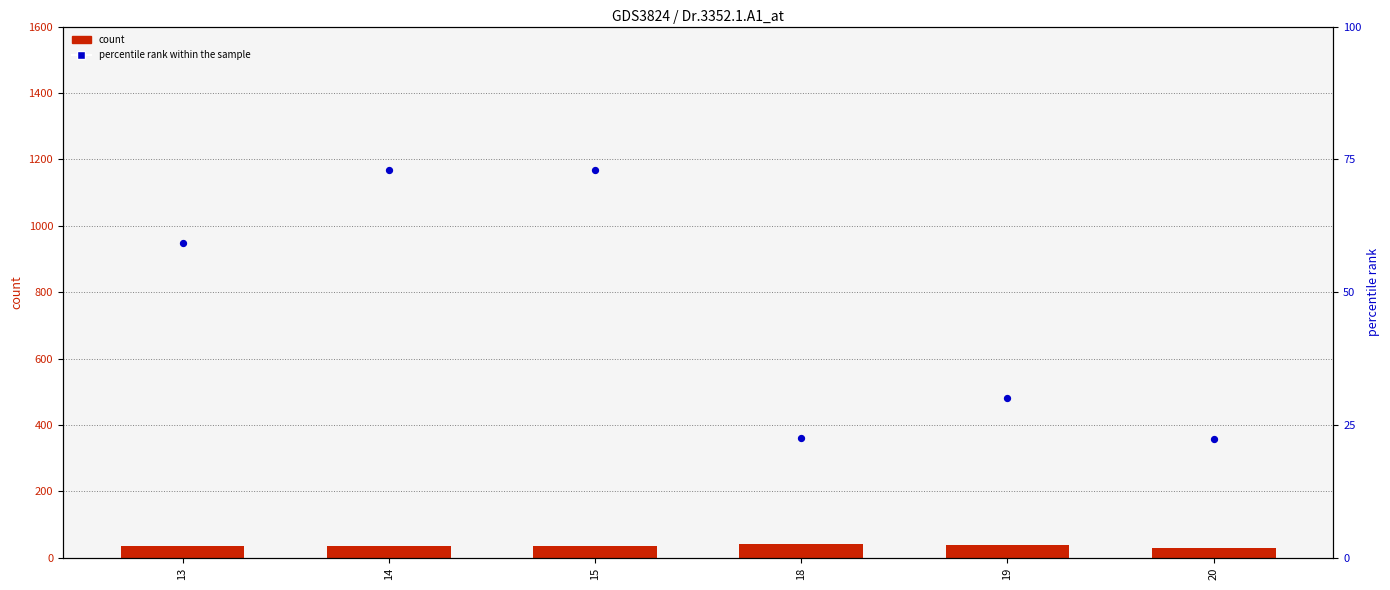

Which series reaches the minimum Y coordinate?

percentile rank within the sample